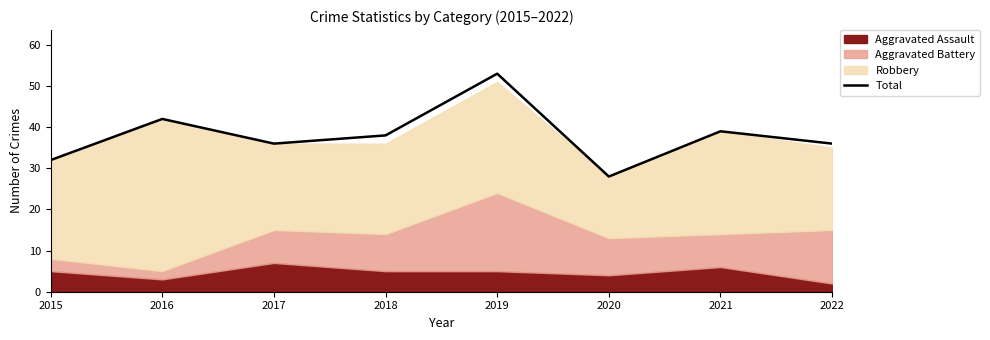

What is the value of the 6th point from the left?

28